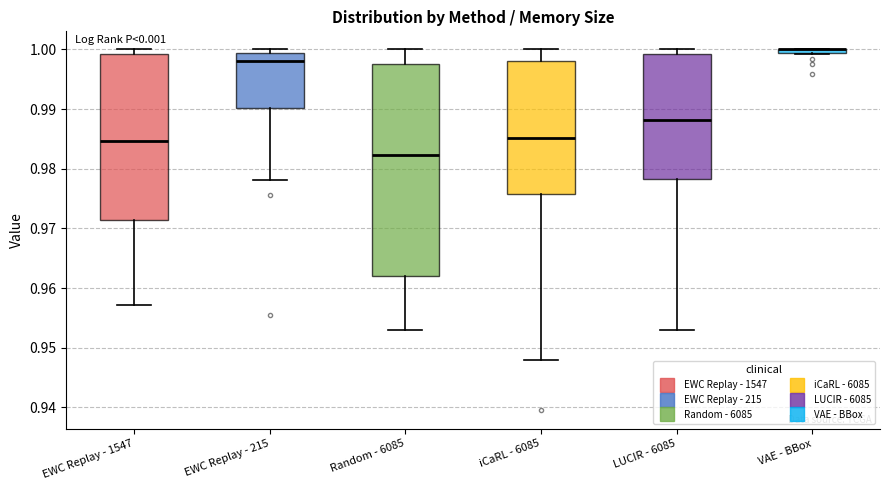

Which box is the tallest, from its lower edge to its upper edge?

Random - 6085